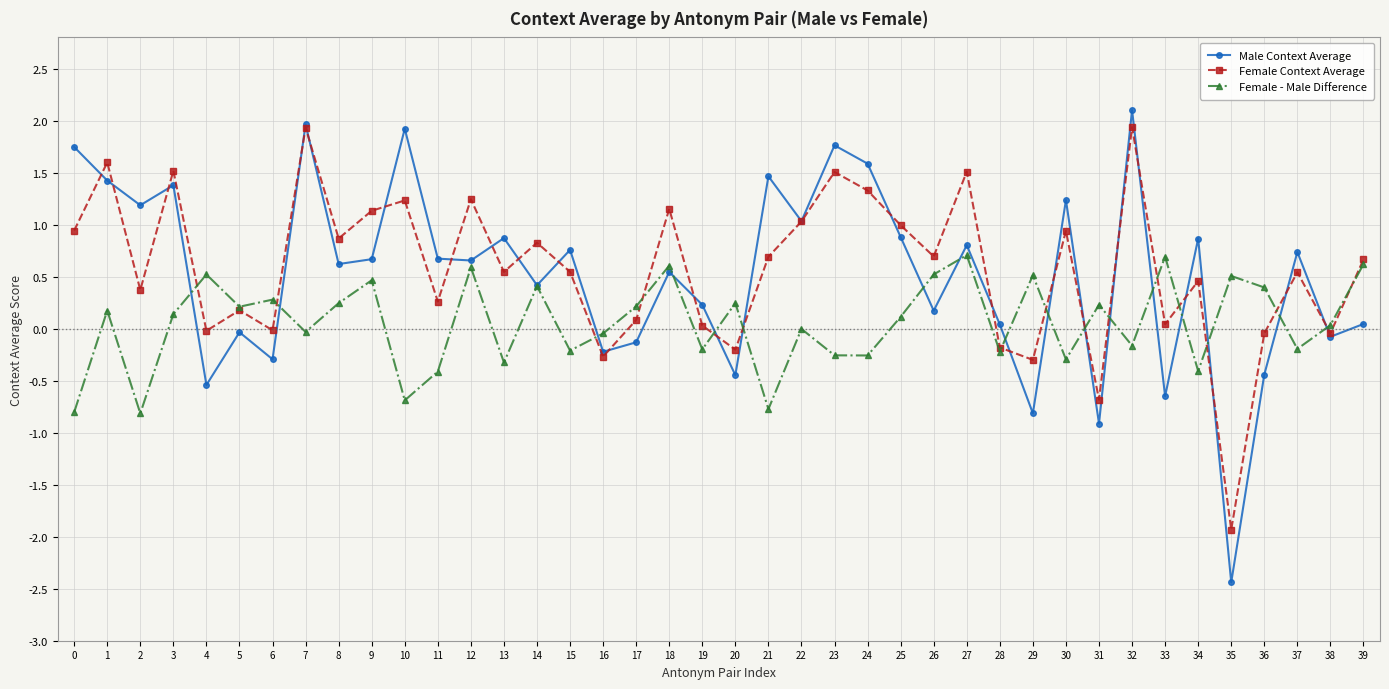

What is the difference between the second highest and second lowest values in the Female - Male Difference series?

1.5